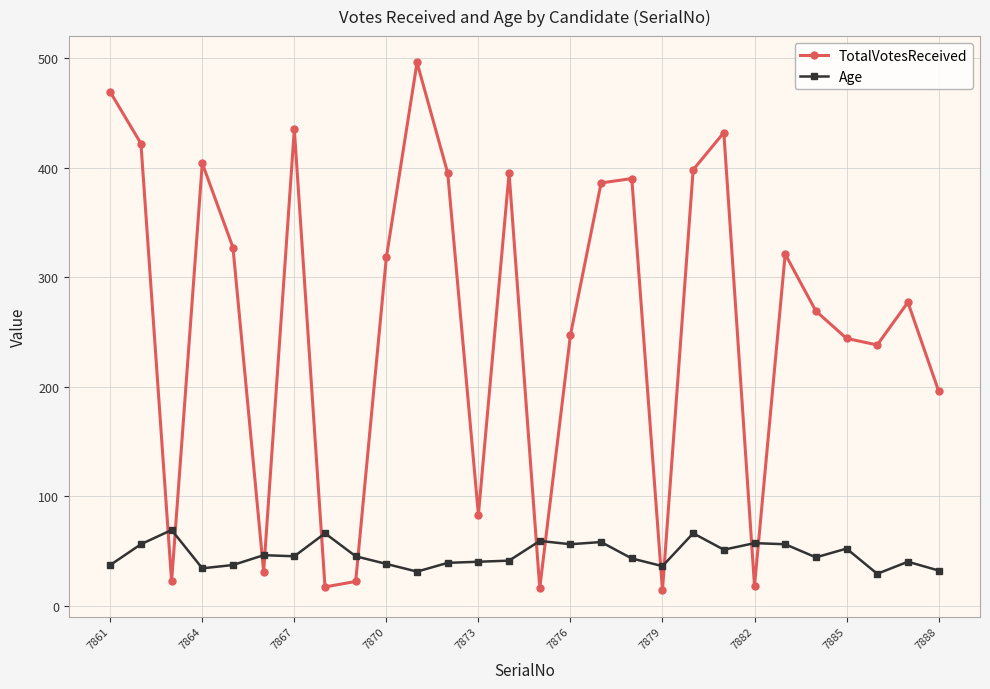

Which series has the widest spread of values?

TotalVotesReceived